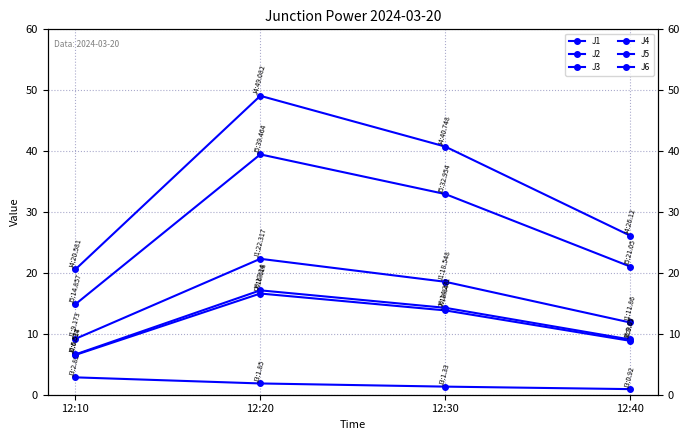

True or false: J6 has more than 0 interior local peaks.

True